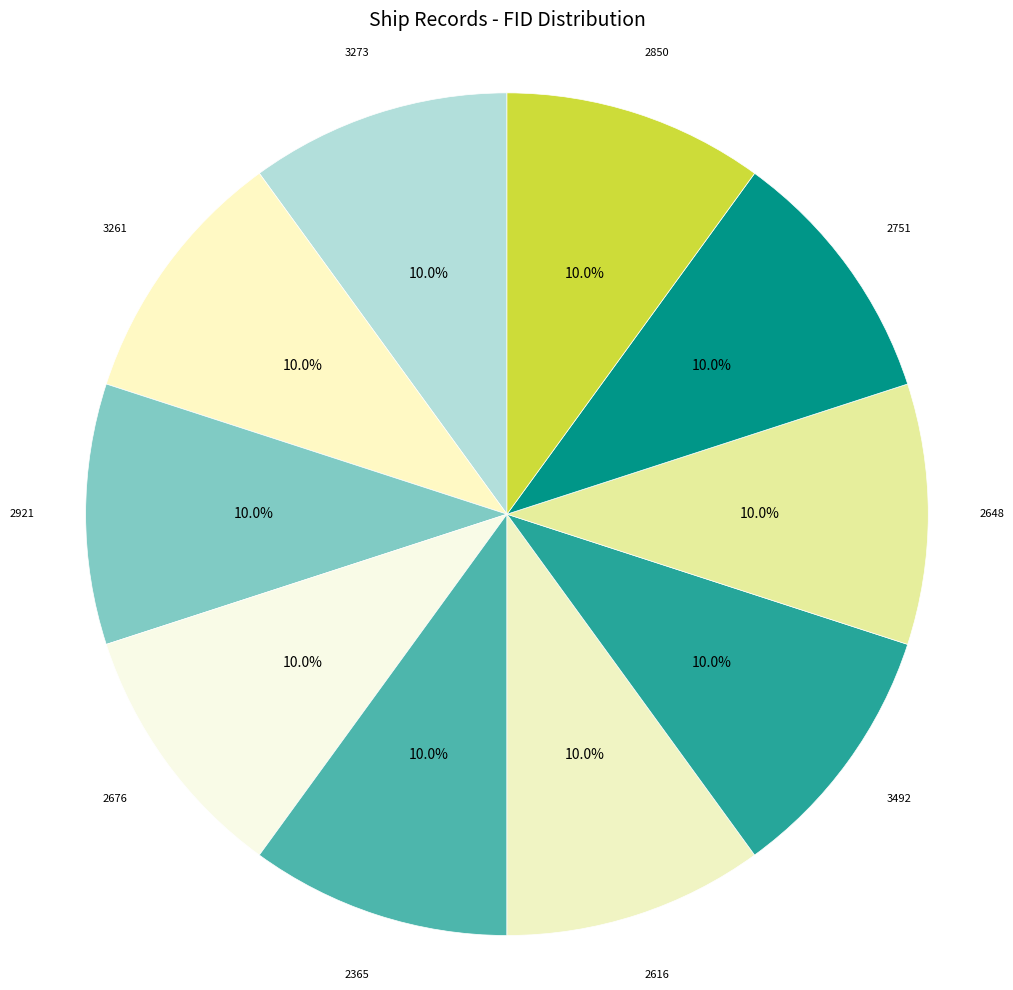

To the nearest percent, what percentage of the pie is 3273?

10%